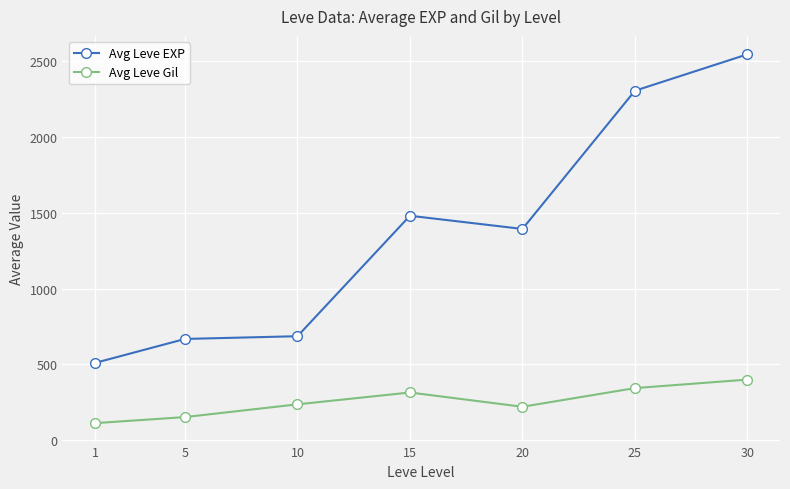

How many distinct data groups are displayed?

2